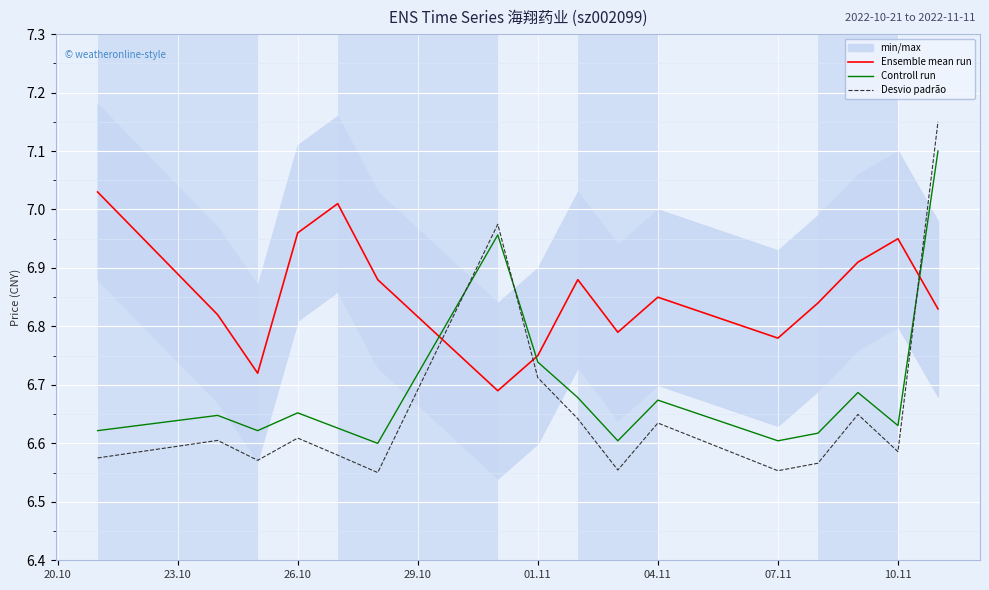

True or false: Controll run has more than 2 points higher than both neighbors.

True